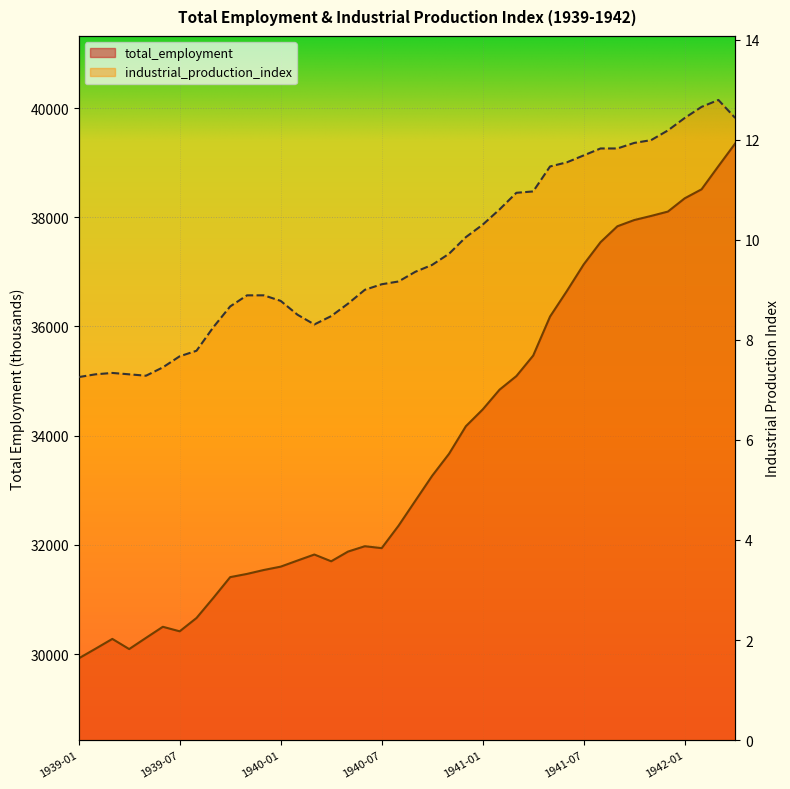

Rank the series by their maximum value, from highest to lowest.

total_employment, industrial_production_index